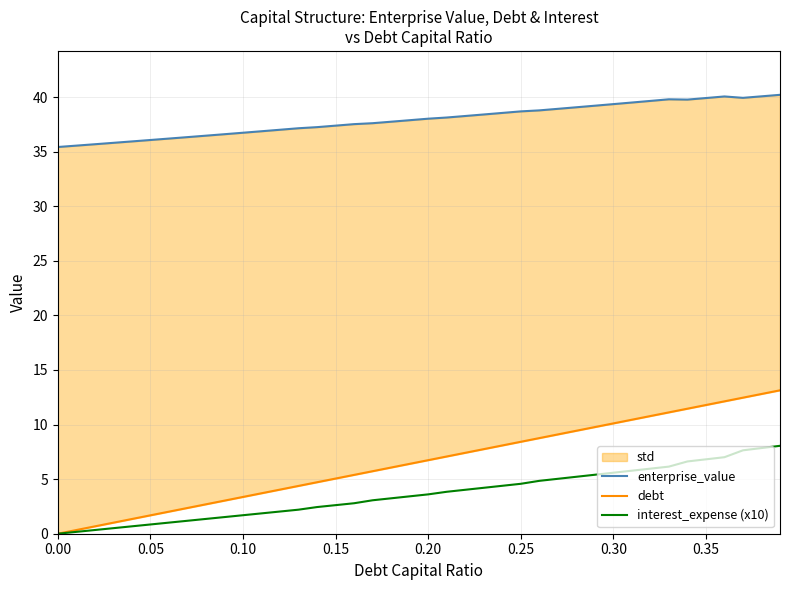

What is the highest value of the interest_expense (x10) series?

8.1